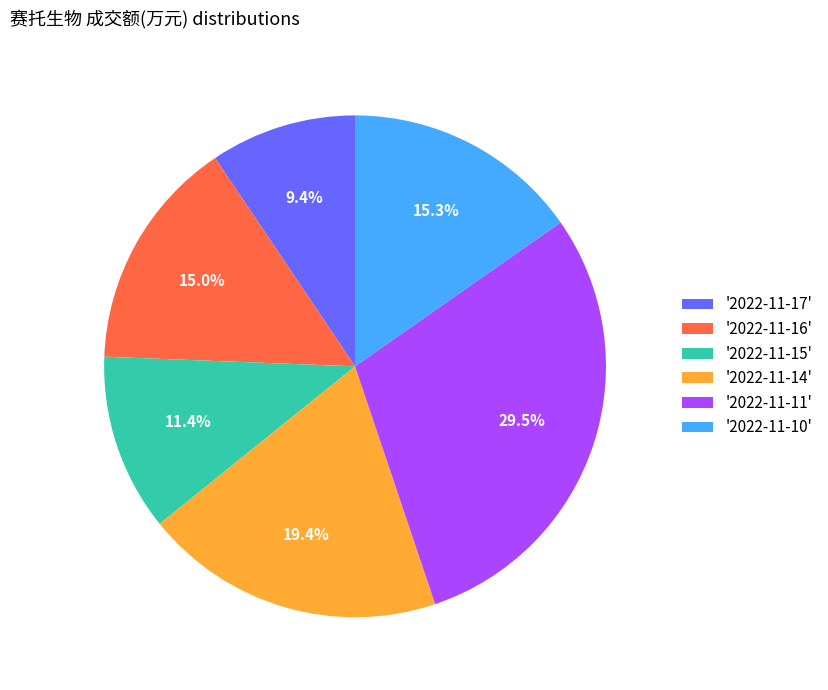

Does '2022-11-17' represent more than half of the total?

No